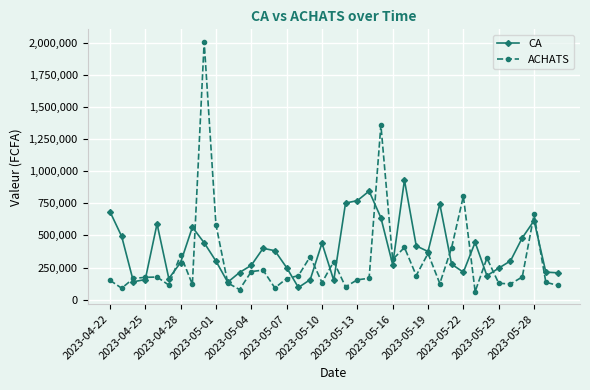

What is the value of the ACHATS point at the 16th from the left?

164500